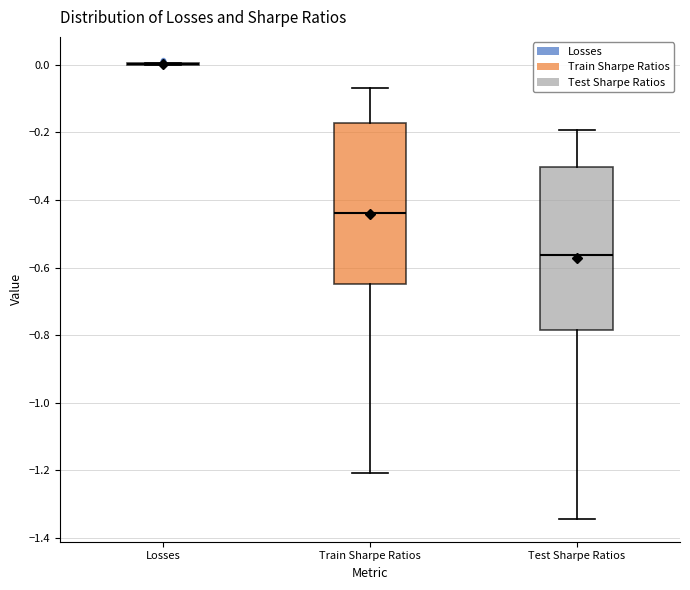

Reading left to right, transcribe this box plot: for each box, give where its median line is, the range the box spans, and where its two whiskers end, as read against the y-axis. The values are not printed on the chart, so give them approximately, as read against the axis.

Losses: box collapsed to a line at 0.00, whiskers 0.00 to 0.00
Train Sharpe Ratios: median -0.44, box -0.64 to -0.18, whiskers -1.20 to -0.06
Test Sharpe Ratios: median -0.56, box -0.78 to -0.30, whiskers -1.34 to -0.20